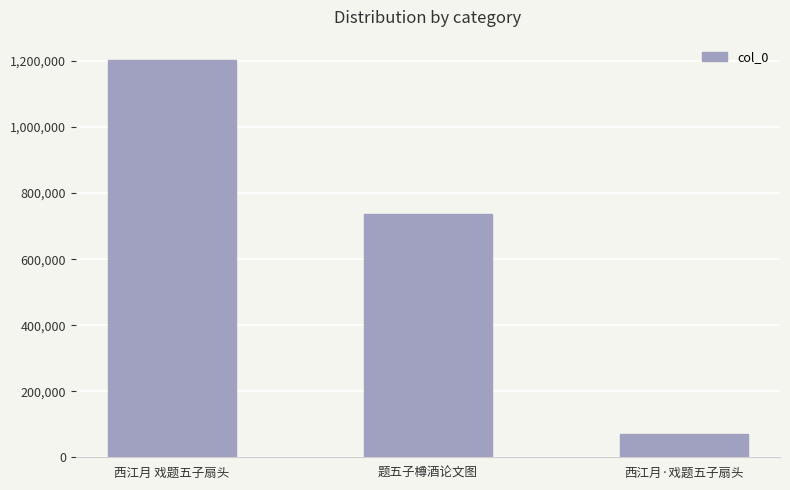

Is it true that the value at 西江月·戏题五子扇头 is 71925?

True